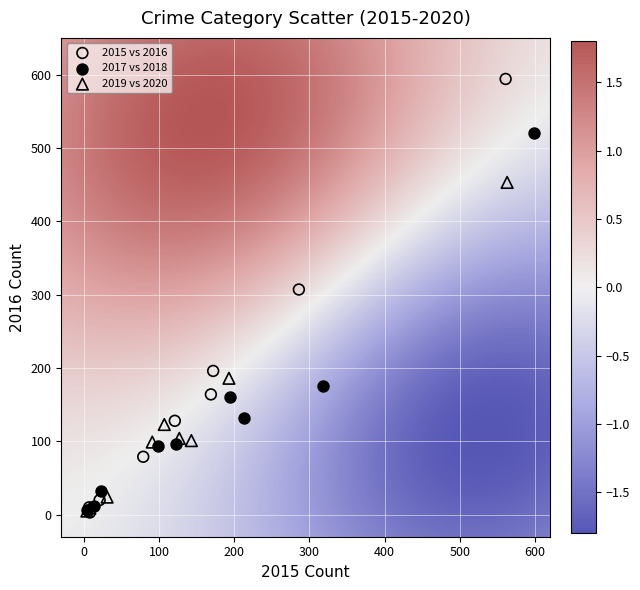

Which series contains the highest Y value?

2015 vs 2016